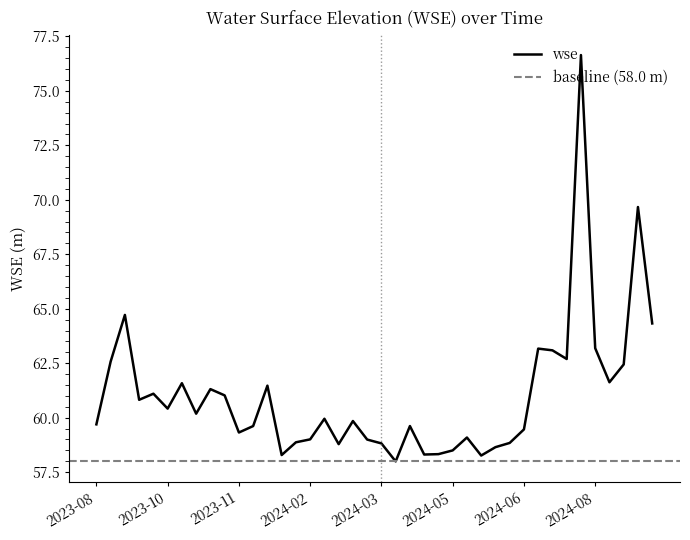

What is the lowest value of the wse series?

58.0